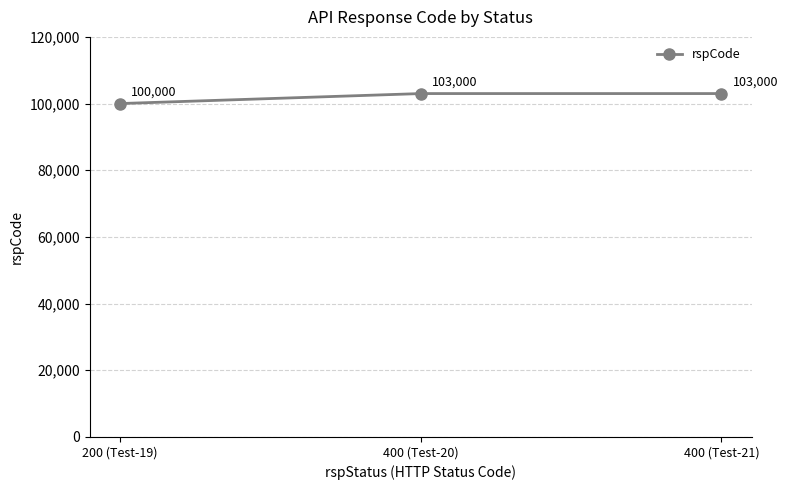

Reading left to right, what are all the values shown in this chart?

200 (Test-19)=100000	400 (Test-20)=103000	400 (Test-21)=103000